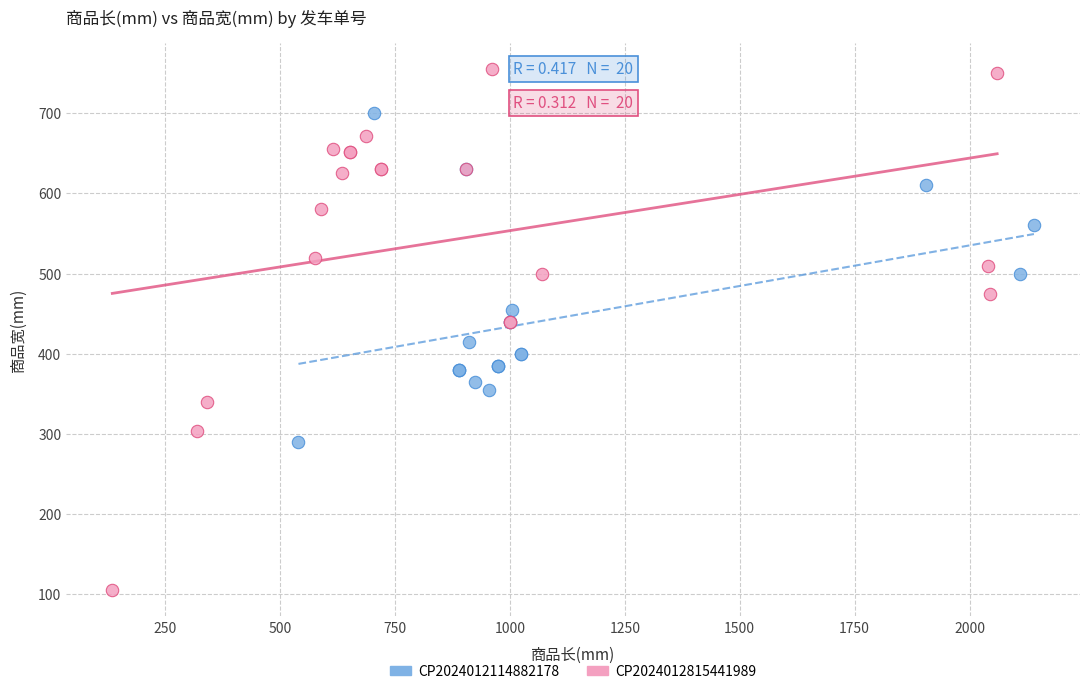

Which series contains the lowest Y value?

CP2024012815441989